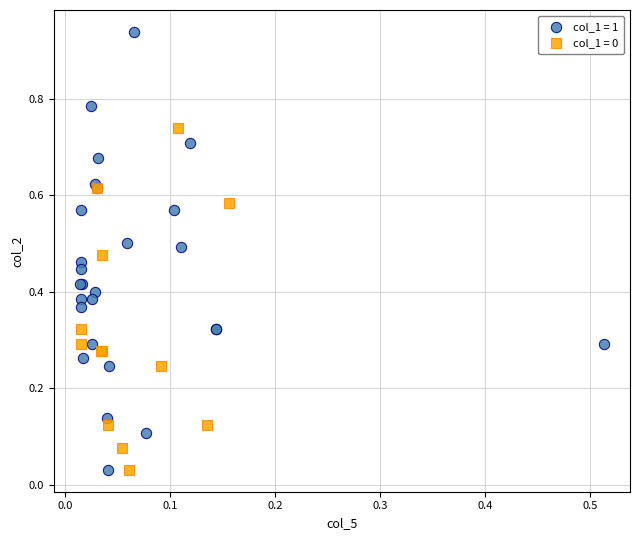

Which series contains the highest Y value?

col_1 = 1